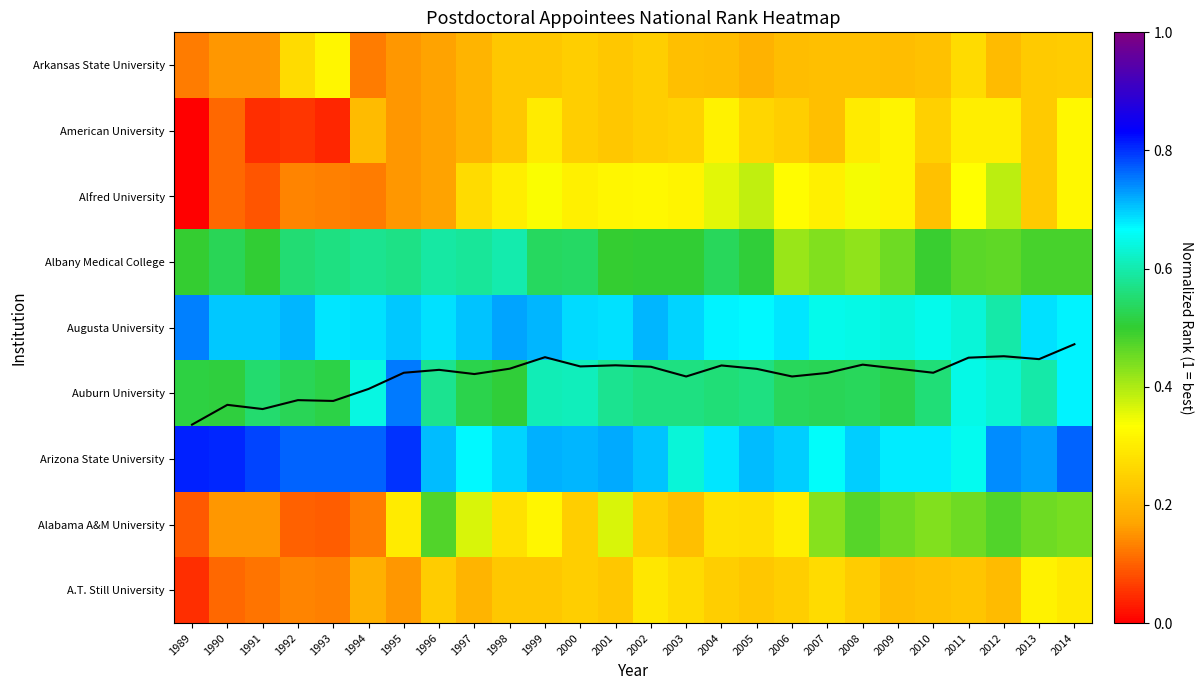

What is the sum of all Albany Medical College values?

13.3